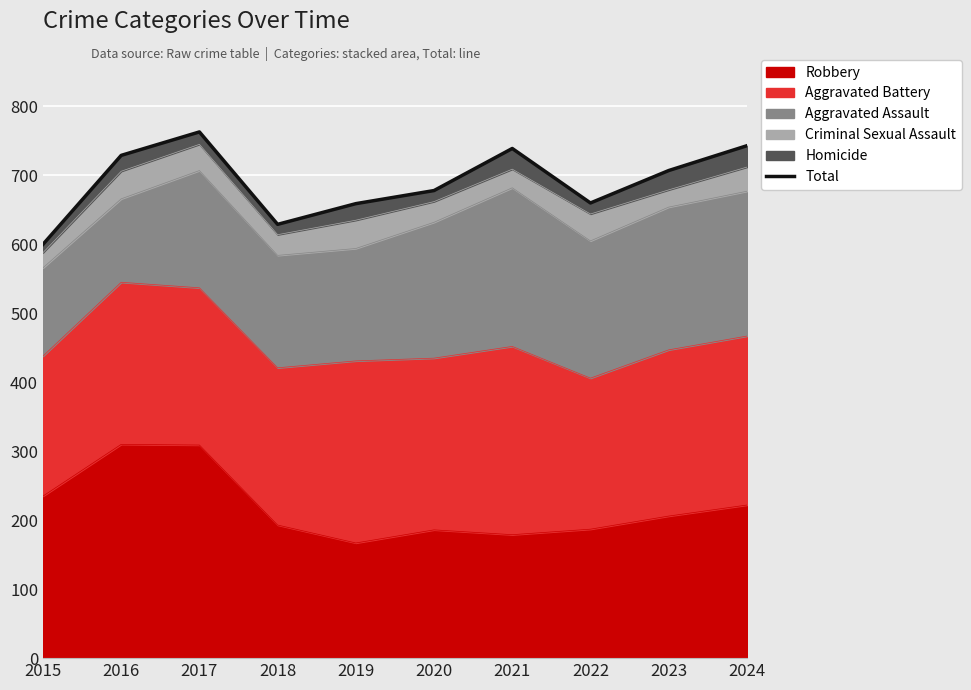

What is the sum of all values?

6907